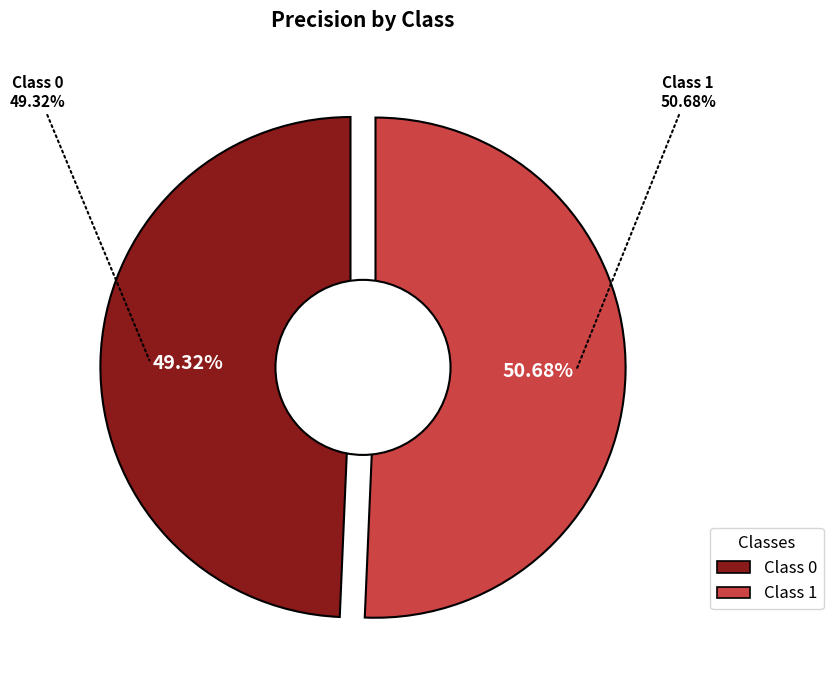

Rank the categories by value from highest to lowest.

1, 0